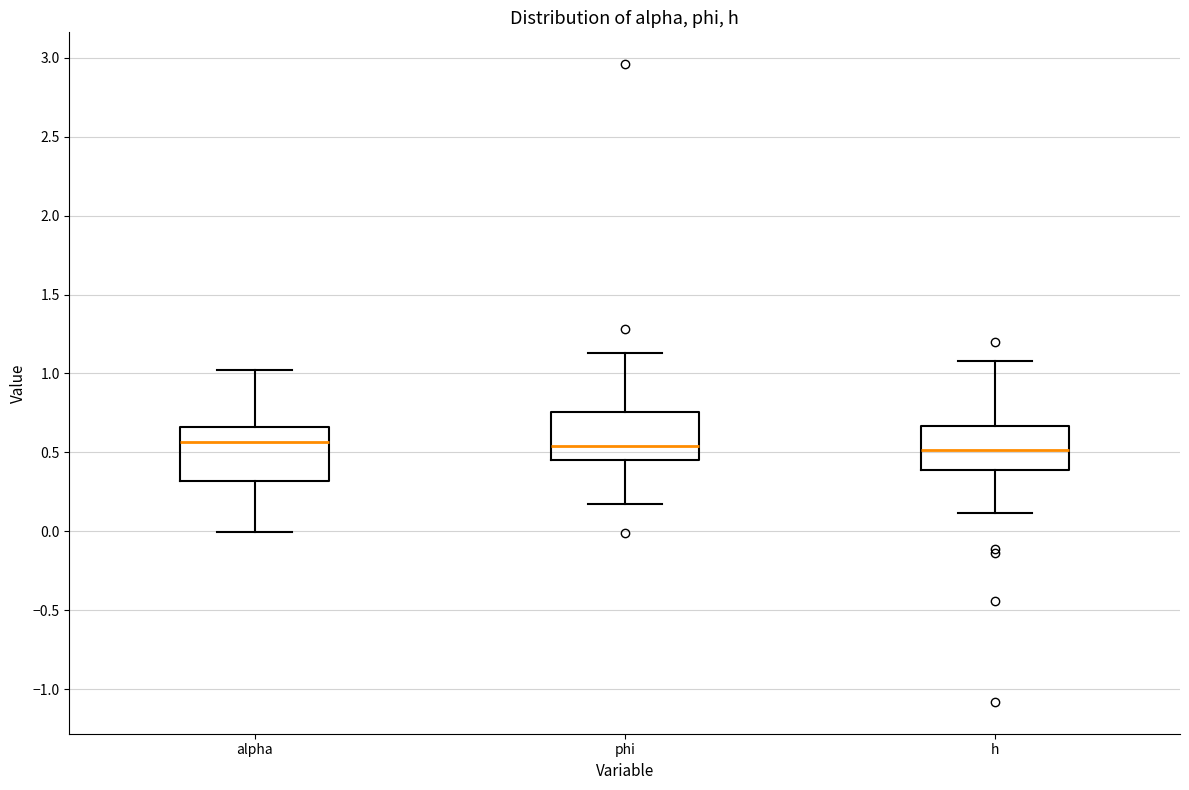

Reading left to right, transcribe this box plot: for each box, give where its median line is, the range the box spans, and where its two whiskers end, as read against the y-axis. The values are not printed on the chart, so give them approximately, as read against the axis.

alpha: median 0.55, box 0.30 to 0.65, whiskers 0.00 to 1.00
phi: median 0.55, box 0.45 to 0.75, whiskers 0.20 to 1.15
h: median 0.50, box 0.40 to 0.65, whiskers 0.10 to 1.10